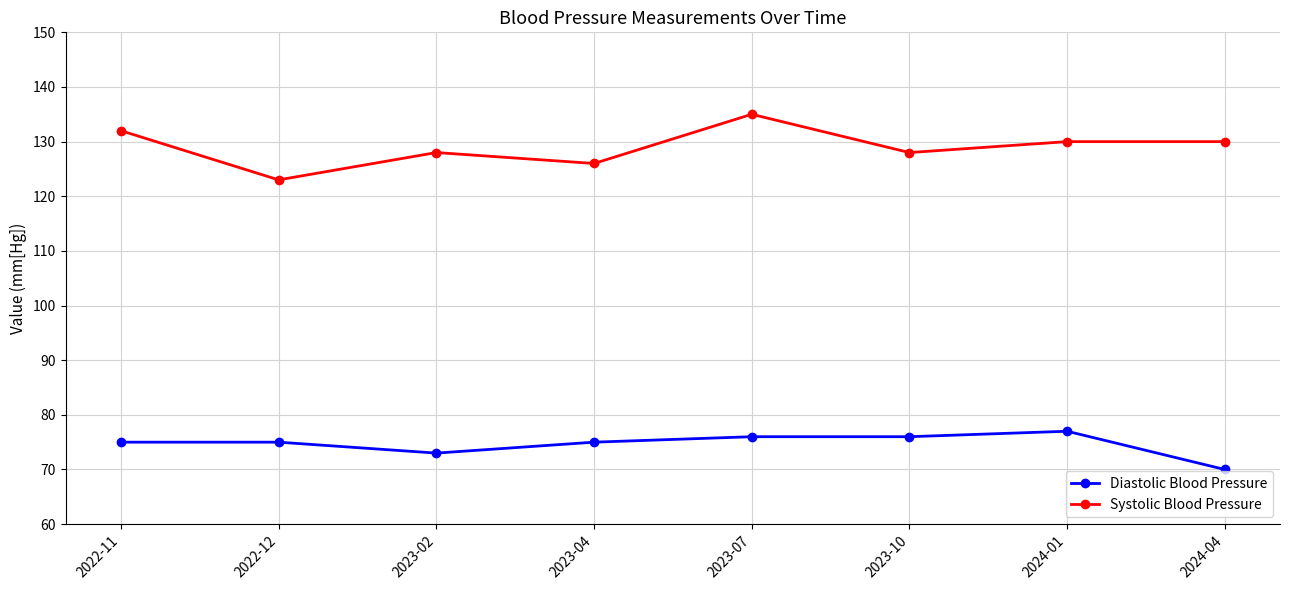

What is the sum of the Systolic Blood Pressure values at 2023-07 and 2022-11?

267